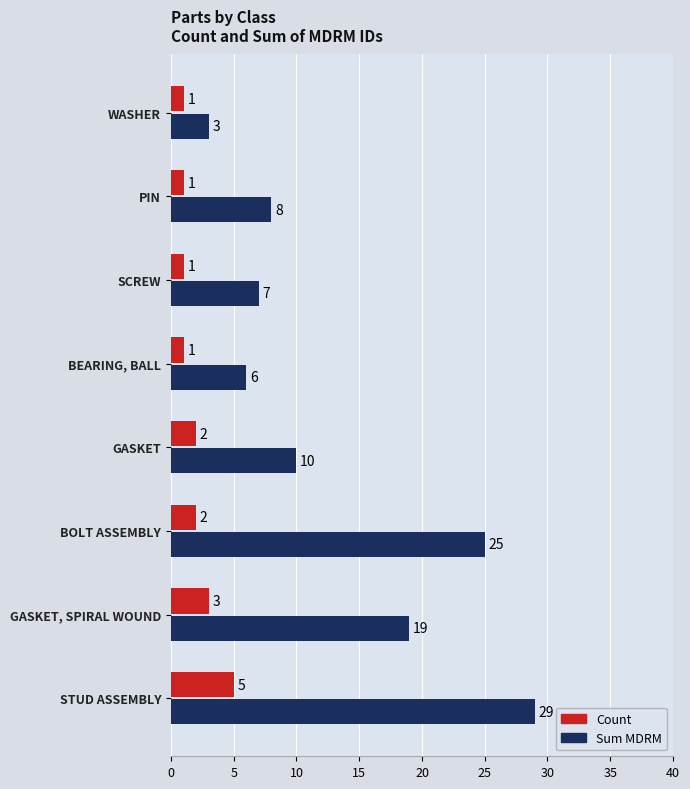

What is the difference between the second highest and second lowest values in the Sum MDRM series?

19